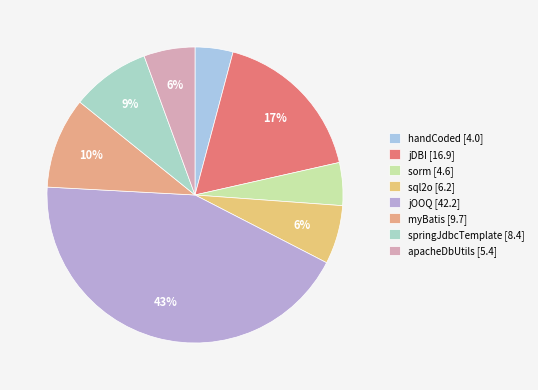

Does any single category account for the majority?

No